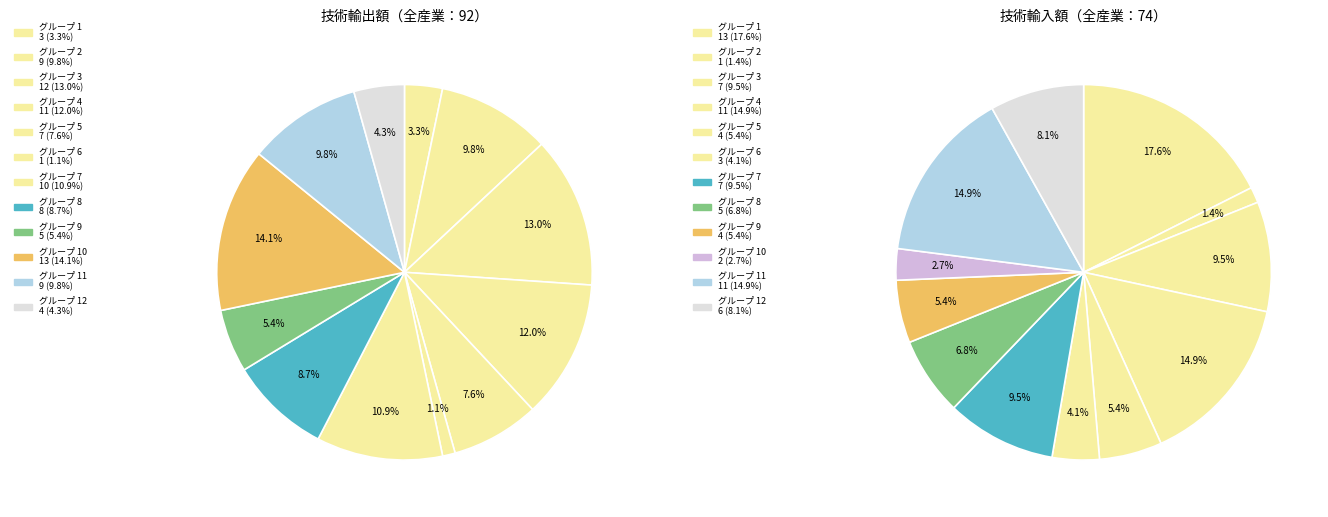

Does any single category account for the majority?

No